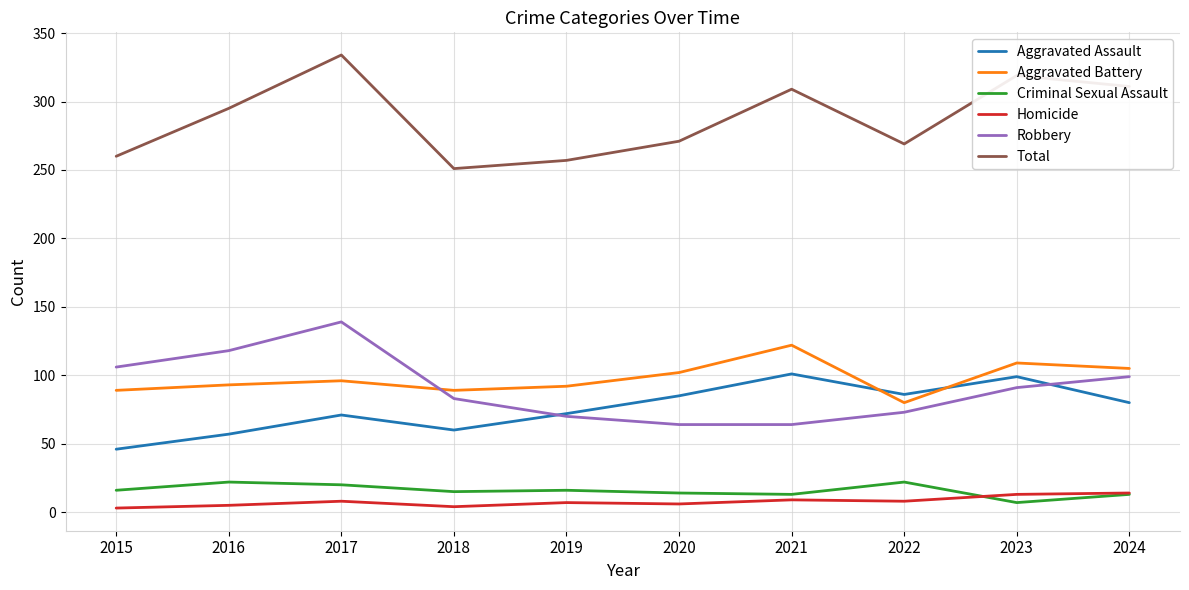

What is the difference between the second highest and second lowest values in the Total series?

62